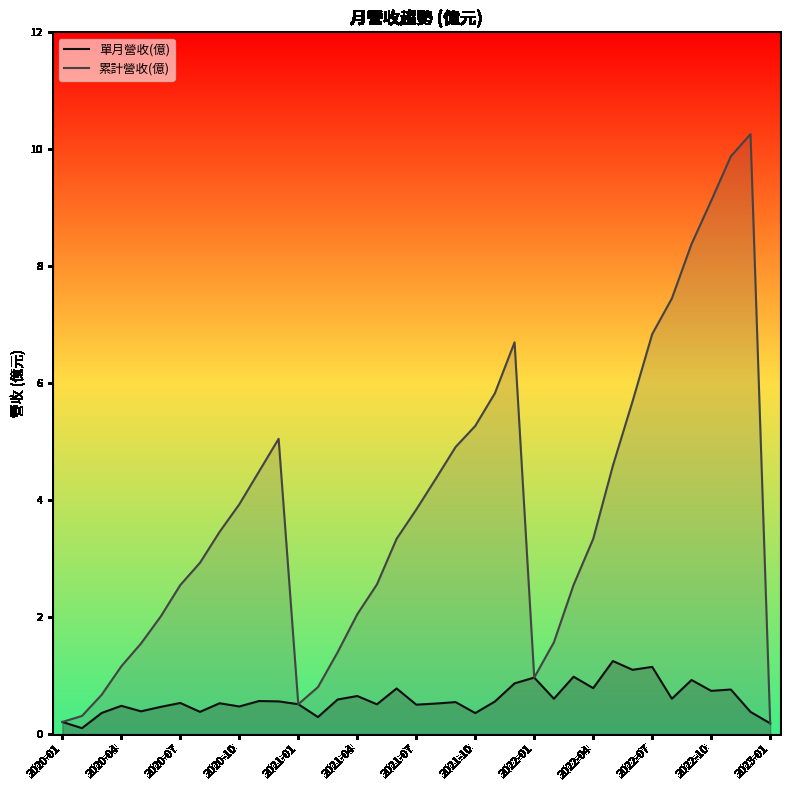

List the series in order of their overall mean, lowest first.

單月營收(億), 累計營收(億)